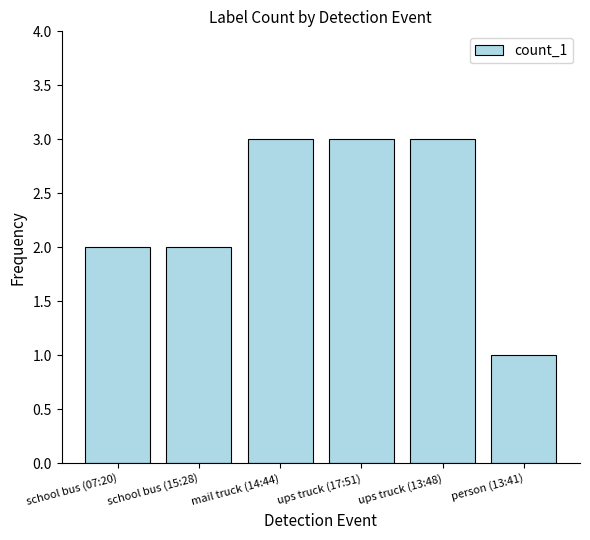

What is the value of the 5th bar from the left?

3